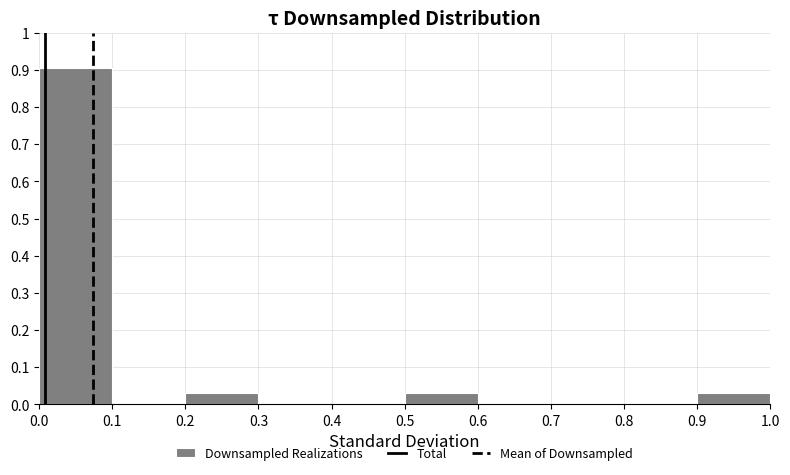

Reading left to right, list every bar in this chart as the range it spans on the x-axis followed by its height. The values are not printed on the chart, so give them approximately, as read against the axis.

0.0 to 0.1: 0.91
0.1 to 0.2: 0
0.2 to 0.3: 0.03
0.3 to 0.4: 0
0.4 to 0.5: 0
0.5 to 0.6: 0.03
0.6 to 0.7: 0
0.7 to 0.8: 0
0.8 to 0.9: 0
0.9 to 1.0: 0.03